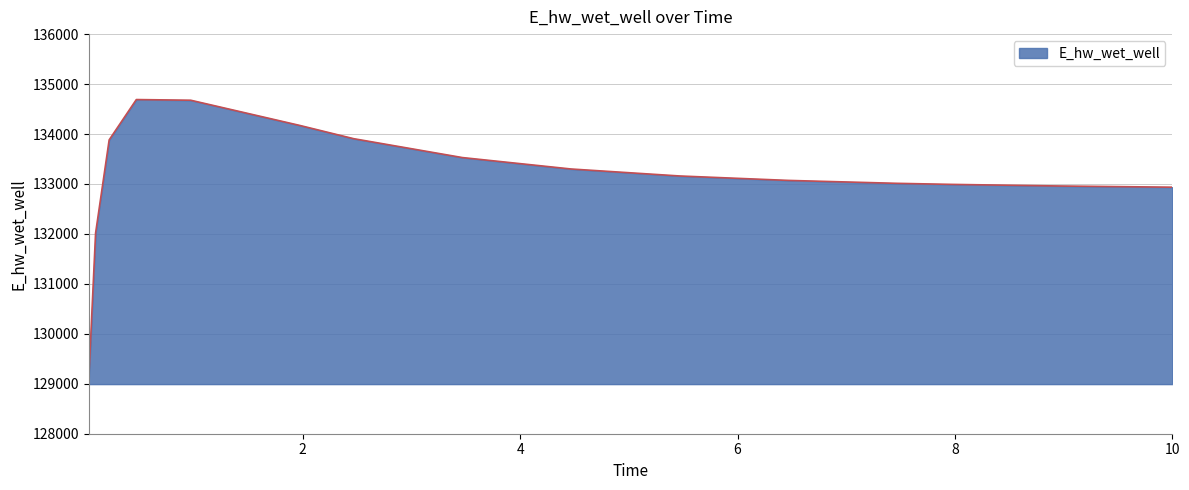

What is the maximum value shown in the chart?

134689.8